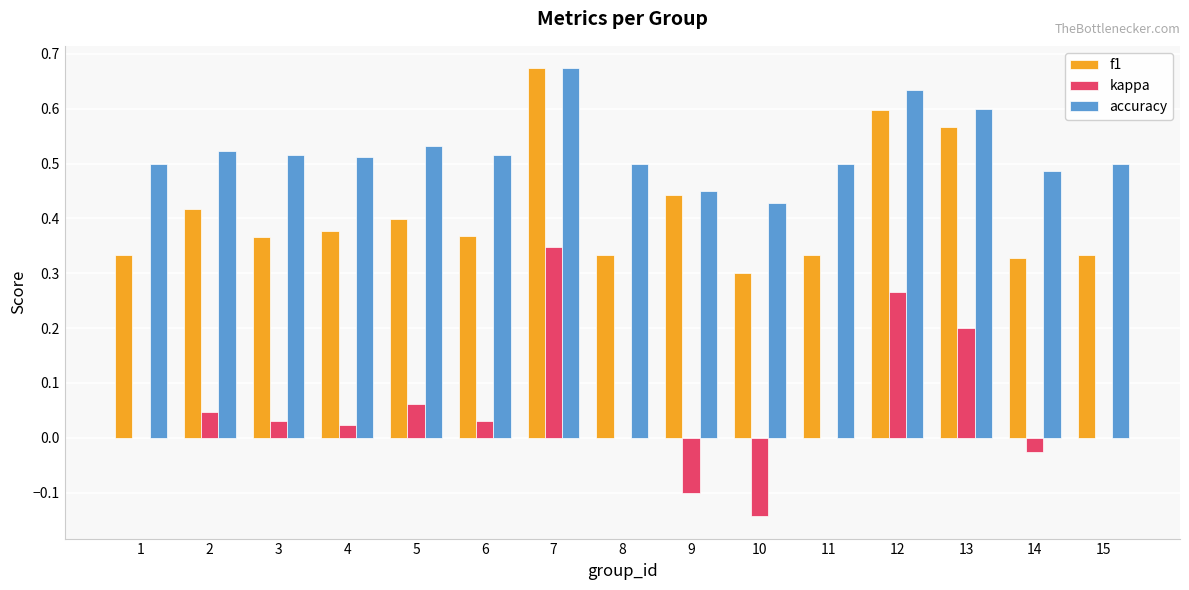

Which series has the largest range (max minus min)?

kappa